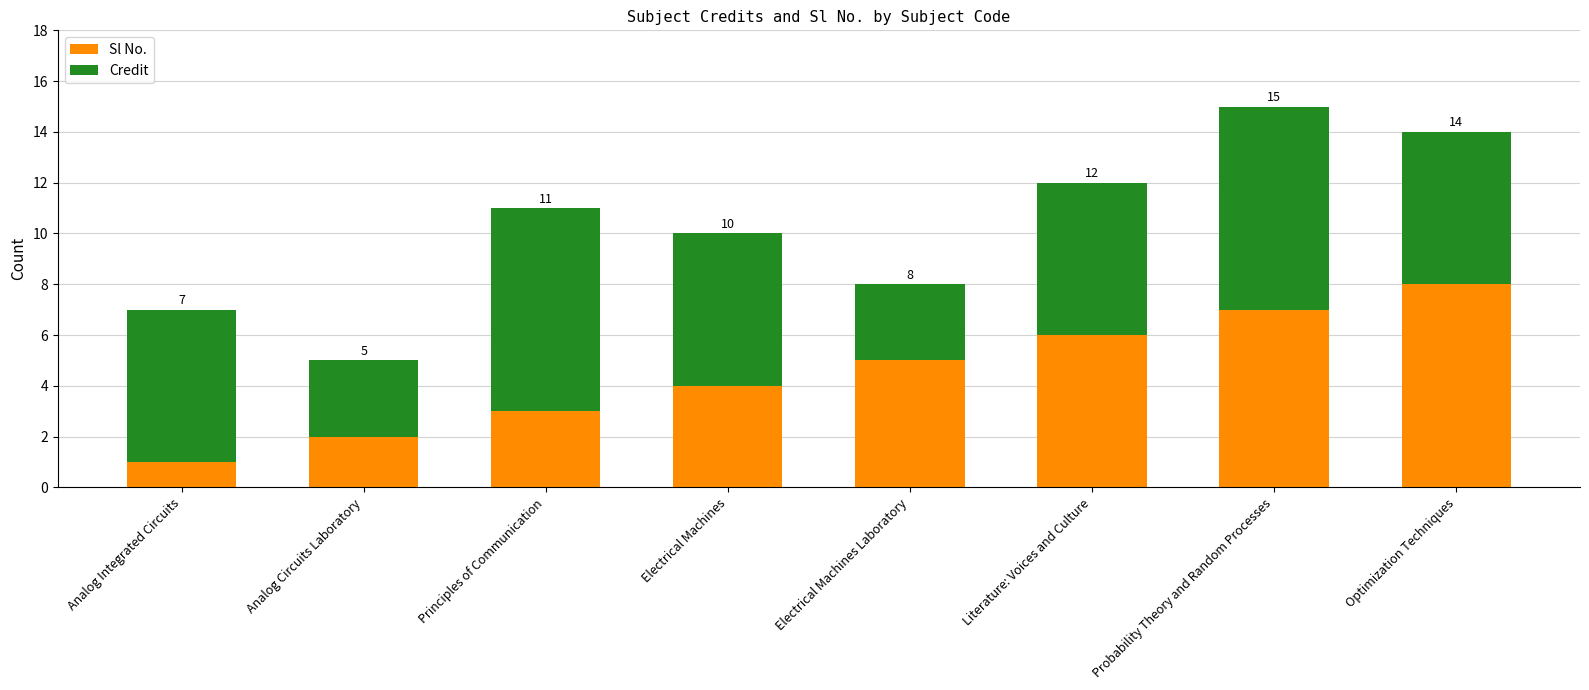

Which series changed the most between Electrical Machines and Probability Theory and Random Processes?

Sl No.